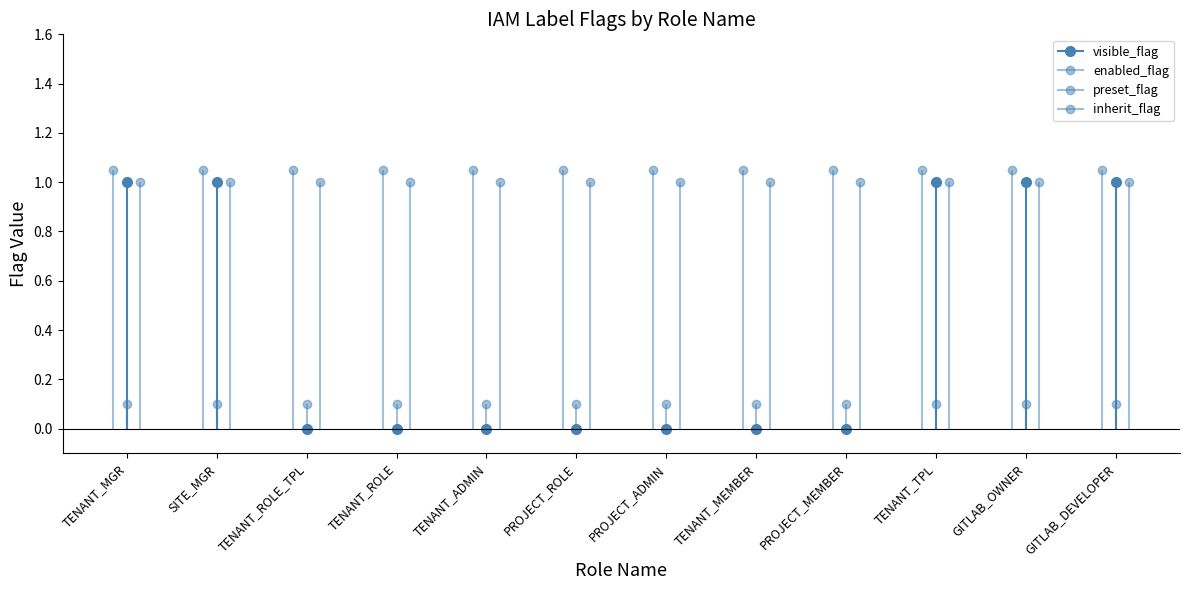

Rank the series by their maximum value, from highest to lowest.

visible_flag, enabled_flag, preset_flag, inherit_flag